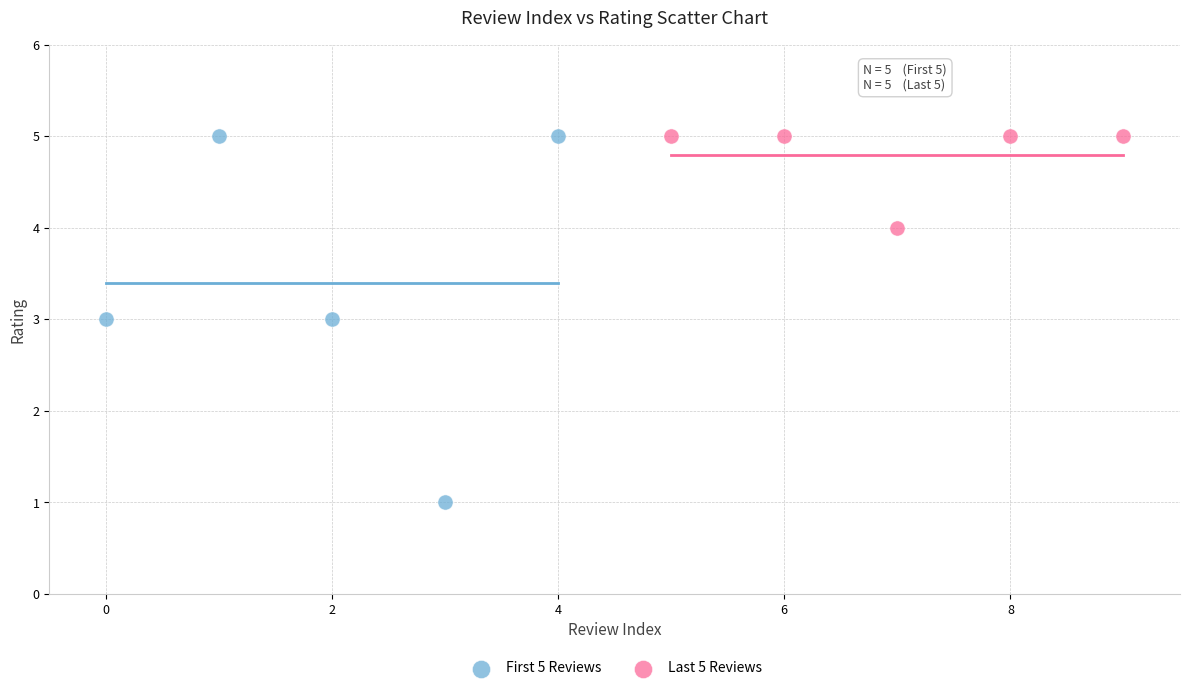

Which series contains the lowest Y value?

First 5 Reviews